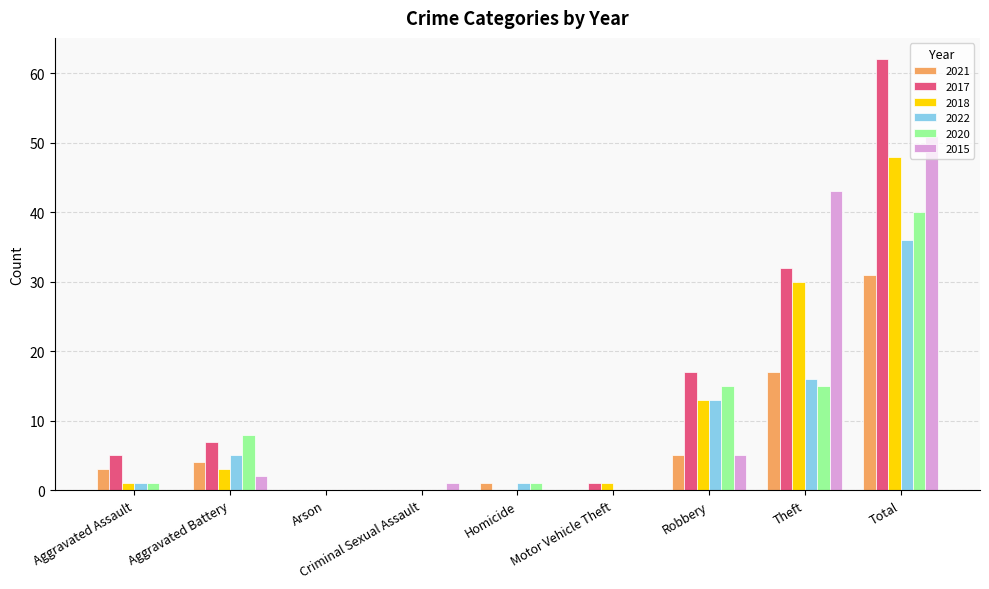

Which series changed the most between Homicide and Total?

2017